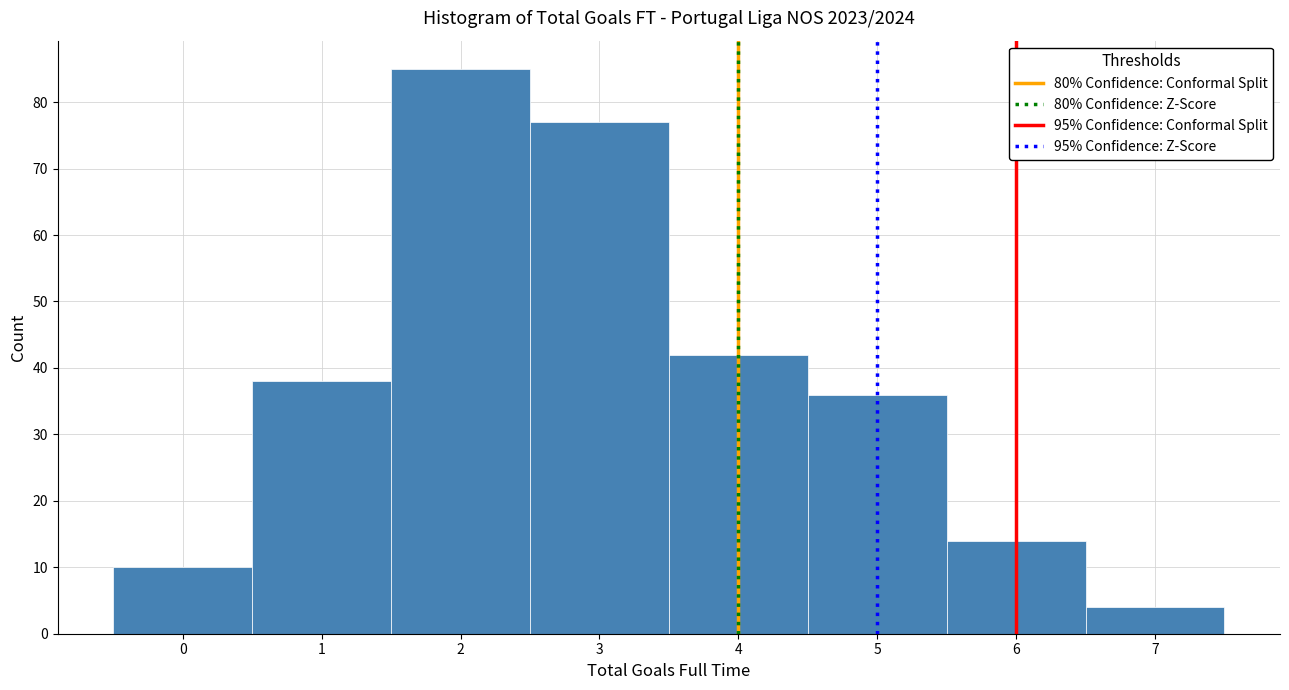

Over which range of the x-axis is the bar tallest?

1.5 to 2.5